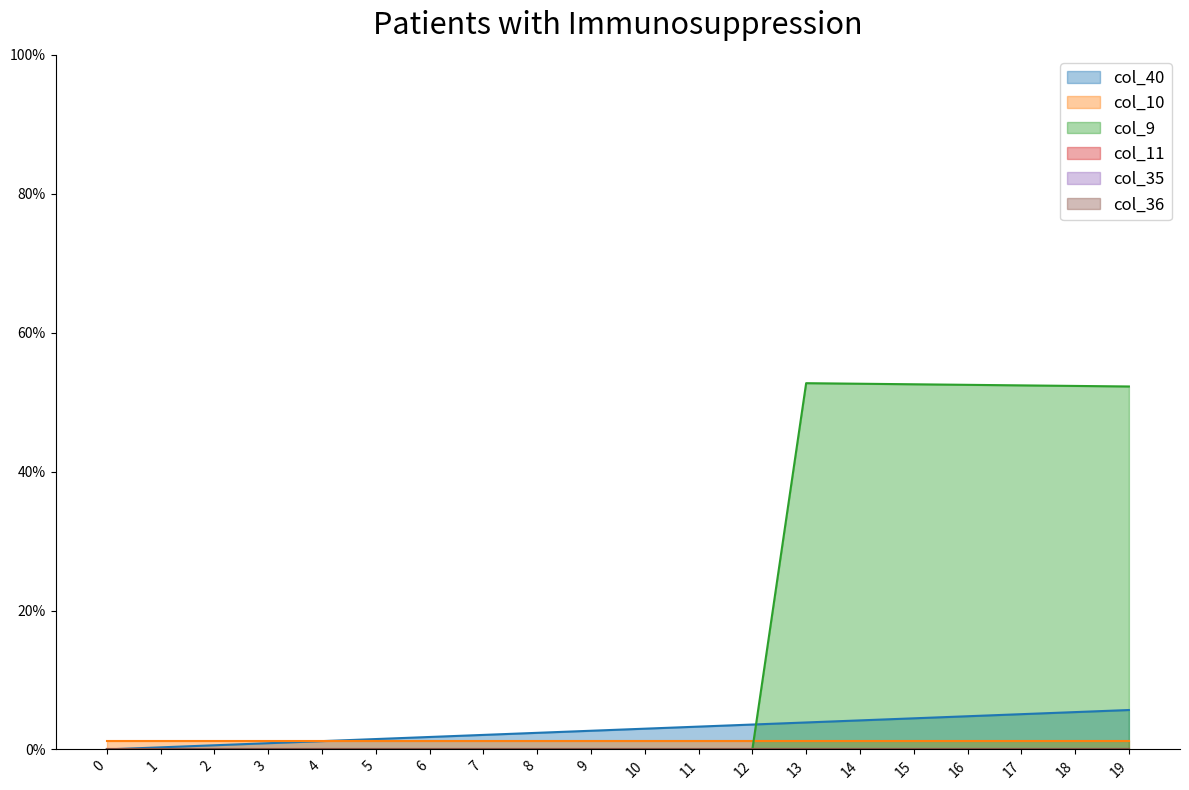

Reading left to right, list all the values displayed in this chart.

col_40: 0=0.0	1=0.0	2=0.0	3=0.0	4=0.0	5=0.0	6=0.0	7=0.0	8=0.0	9=0.0	10=0.0	11=0.0	12=0.0	13=0.0	14=0.0	15=0.0	16=0.0	17=0.1	18=0.1	19=0.1
col_10: 0=0.0	1=0.0	2=0.0	3=0.0	4=0.0	5=0.0	6=0.0	7=0.0	8=0.0	9=0.0	10=0.0	11=0.0	12=0.0	13=0.0	14=0.0	15=0.0	16=0.0	17=0.0	18=0.0	19=0.0
col_9: 0=0.0	1=0.0	2=0.0	3=0.0	4=0.0	5=0.0	6=0.0	7=0.0	8=0.0	9=0.0	10=0.0	11=0.0	12=0.0	13=0.5	14=0.5	15=0.5	16=0.5	17=0.5	18=0.5	19=0.5
col_11: 0=-5.1	1=-5.1	2=-5.1	3=-5.1	4=-5.1	5=-5.1	6=-5.1	7=-5.1	8=-5.1	9=-5.1	10=-5.1	11=-5.1	12=-5.1	13=-5.1	14=-5.1	15=-5.1	16=-5.1	17=-5.1	18=-5.1	19=-5.1
col_35: 0=0.0	1=0.0	2=0.0	3=0.0	4=0.0	5=0.0	6=0.0	7=0.0	8=0.0	9=0.0	10=0.0	11=0.0	12=0.0	13=0.0	14=0.0	15=0.0	16=0.0	17=0.0	18=0.0	19=0.0
col_36: 0=0.0	1=0.0	2=0.0	3=0.0	4=0.0	5=0.0	6=0.0	7=0.0	8=0.0	9=0.0	10=0.0	11=0.0	12=0.0	13=0.0	14=0.0	15=0.0	16=0.0	17=0.0	18=0.0	19=0.0